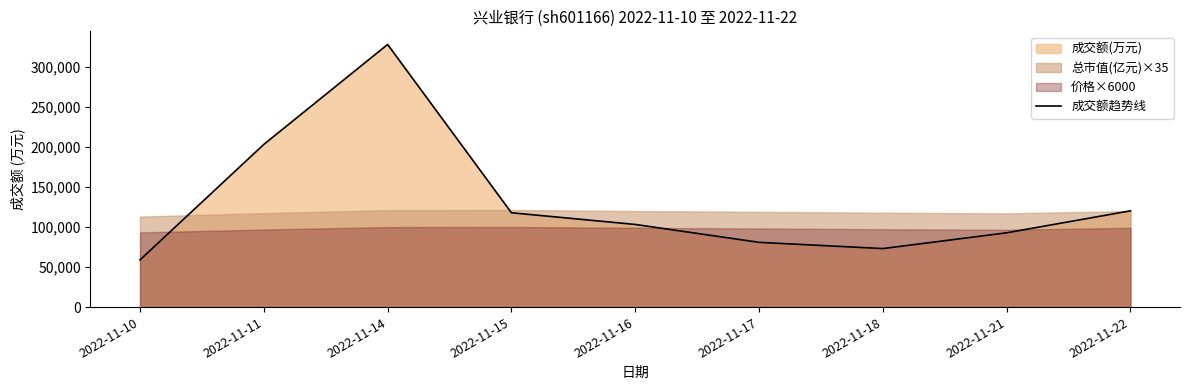

What is the maximum value shown in the chart?

328276